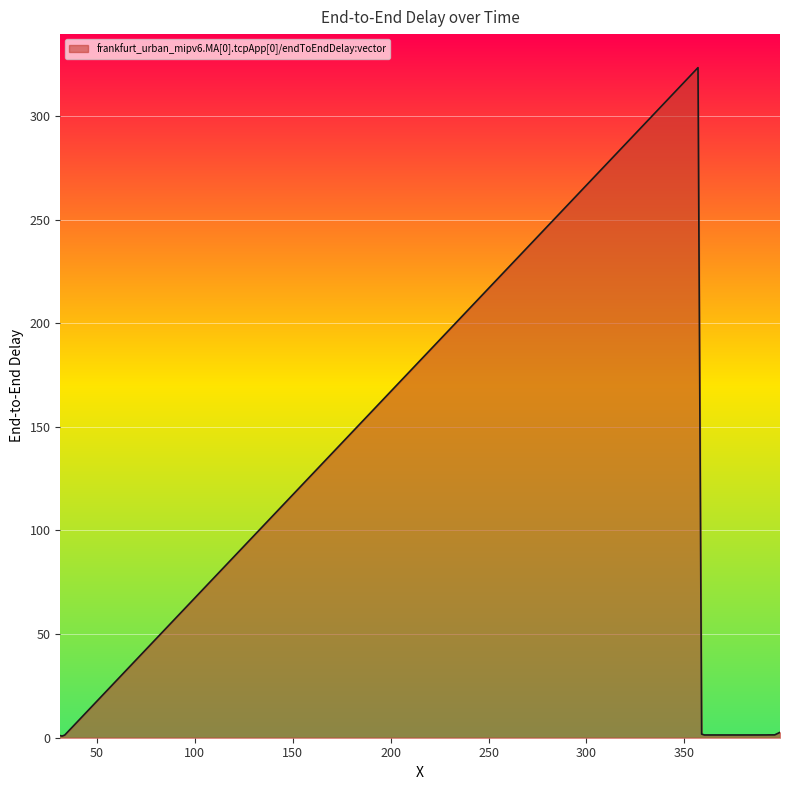

What is the greatest value displayed?

323.3